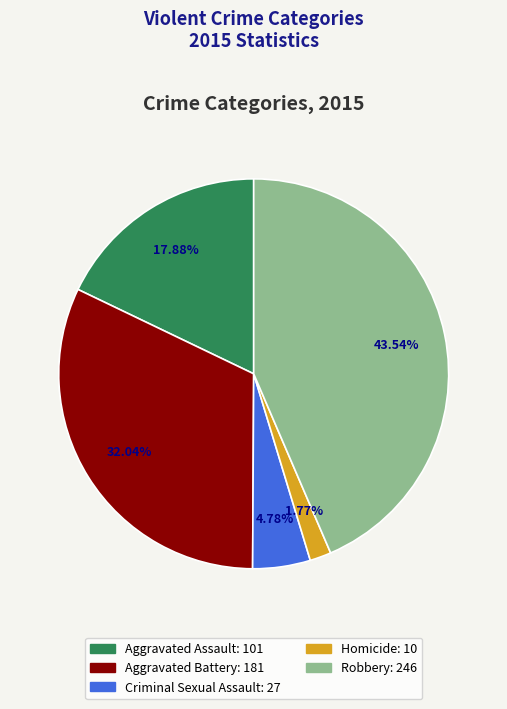

What is the total percentage of Robbery and Criminal Sexual Assault?

48.3%